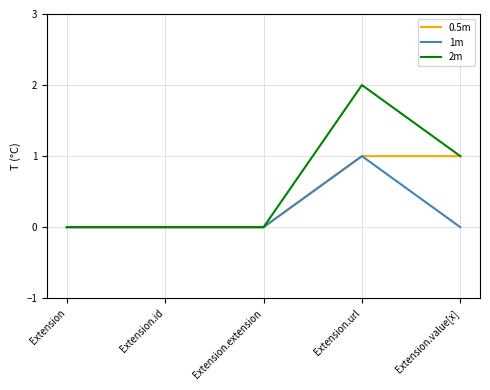

Which category has the highest value across all series?

Extension.url